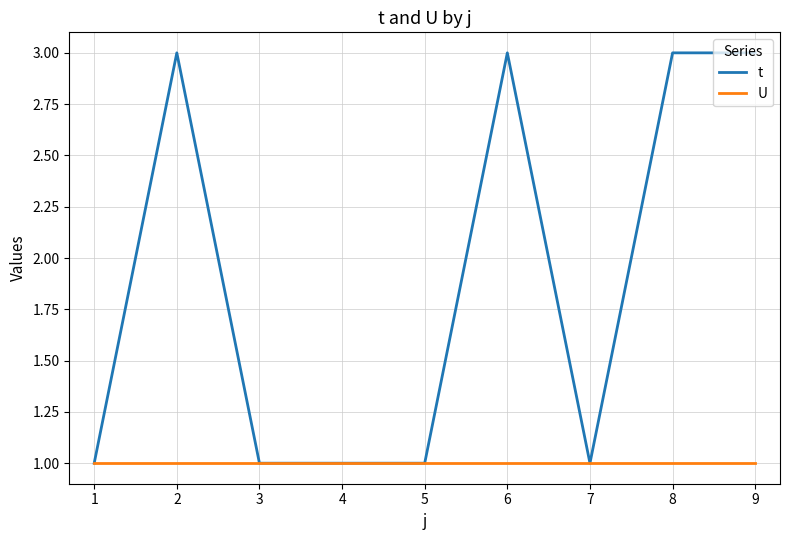

Is the value of t at 6 greater than the value of U at 4?

Yes